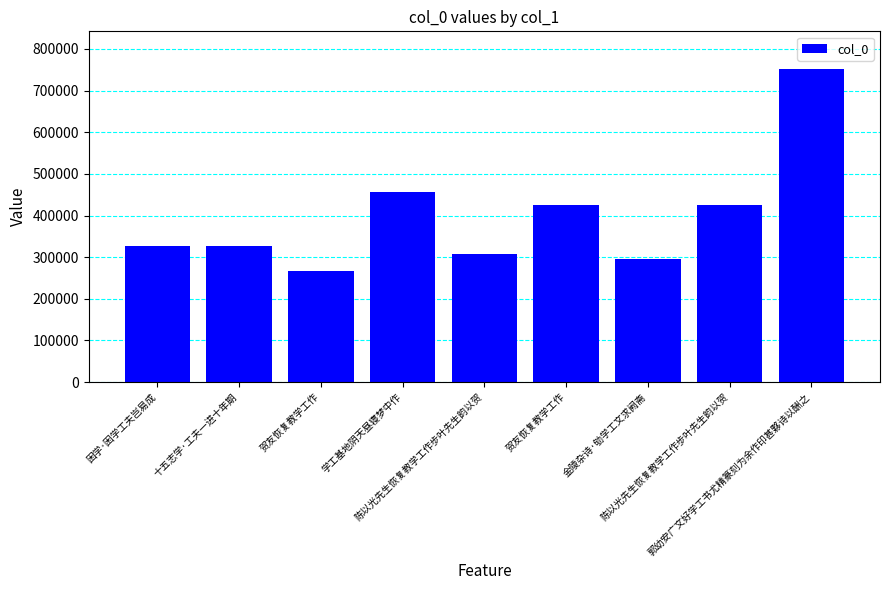

Where is the data nearest to the value 509102?

学工基地阴天昼寝梦中作